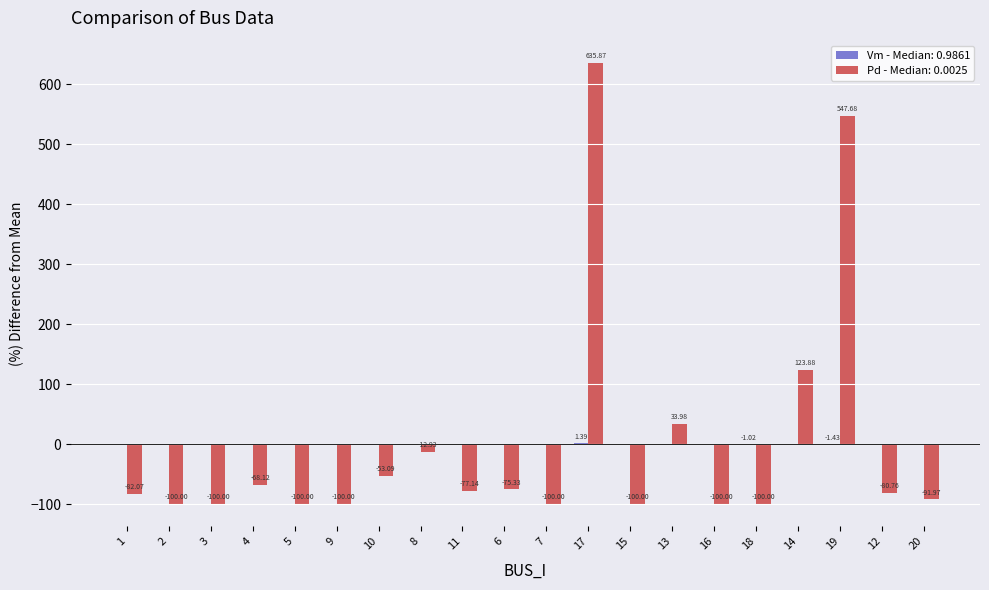

What is the sum of the Pd - Median: 0.0025 values at 6 and 1?

-157.4